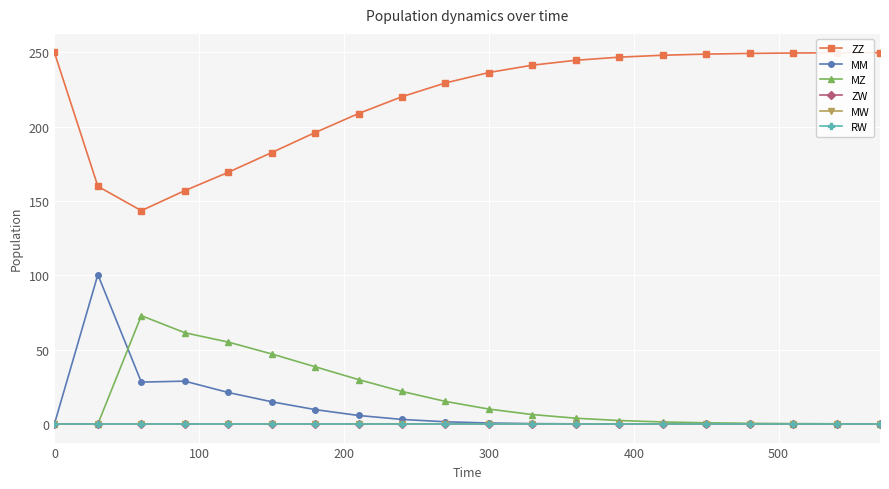

Does the chart have visible grid lines?

Yes